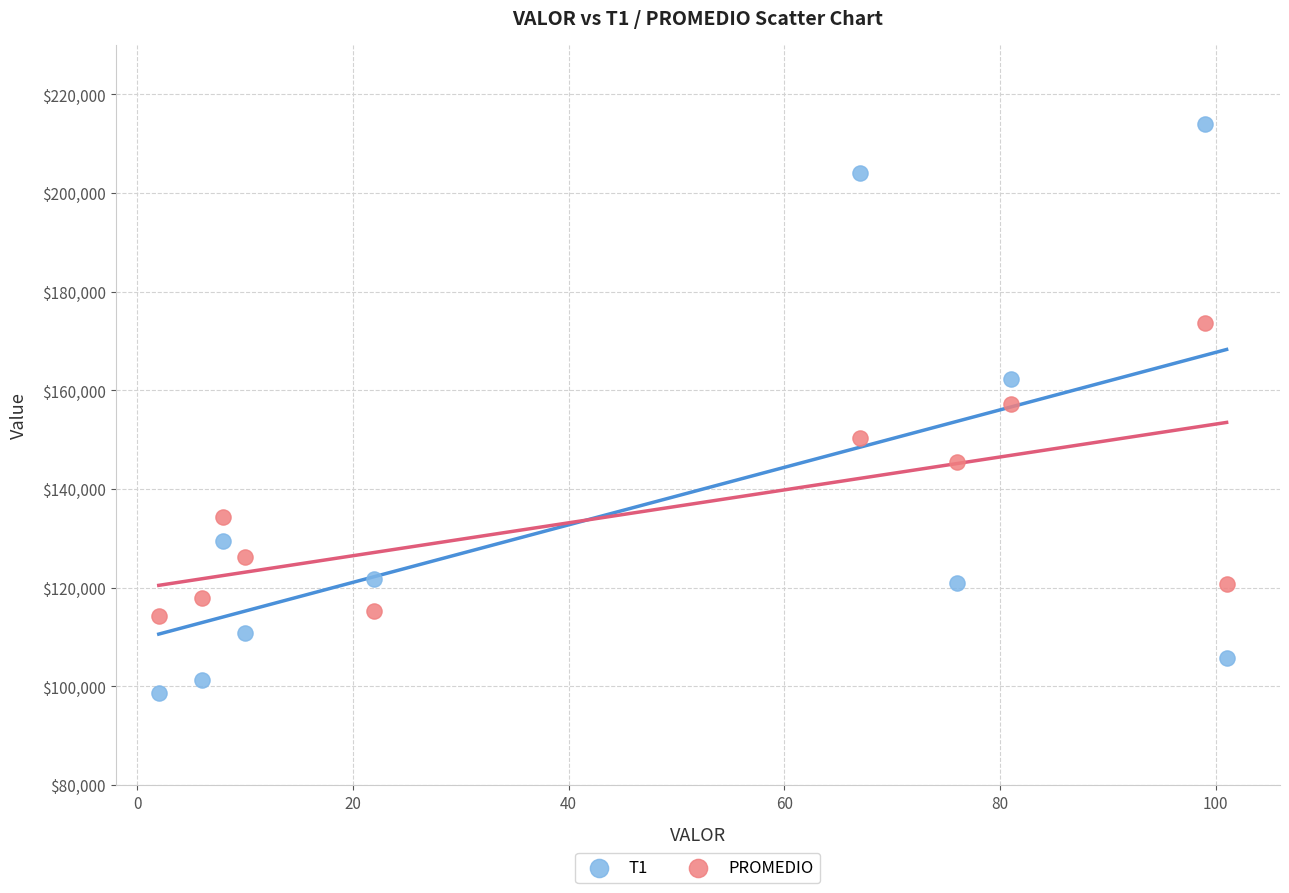

What is the X range (max minus min) for the scatter plot?

99.0